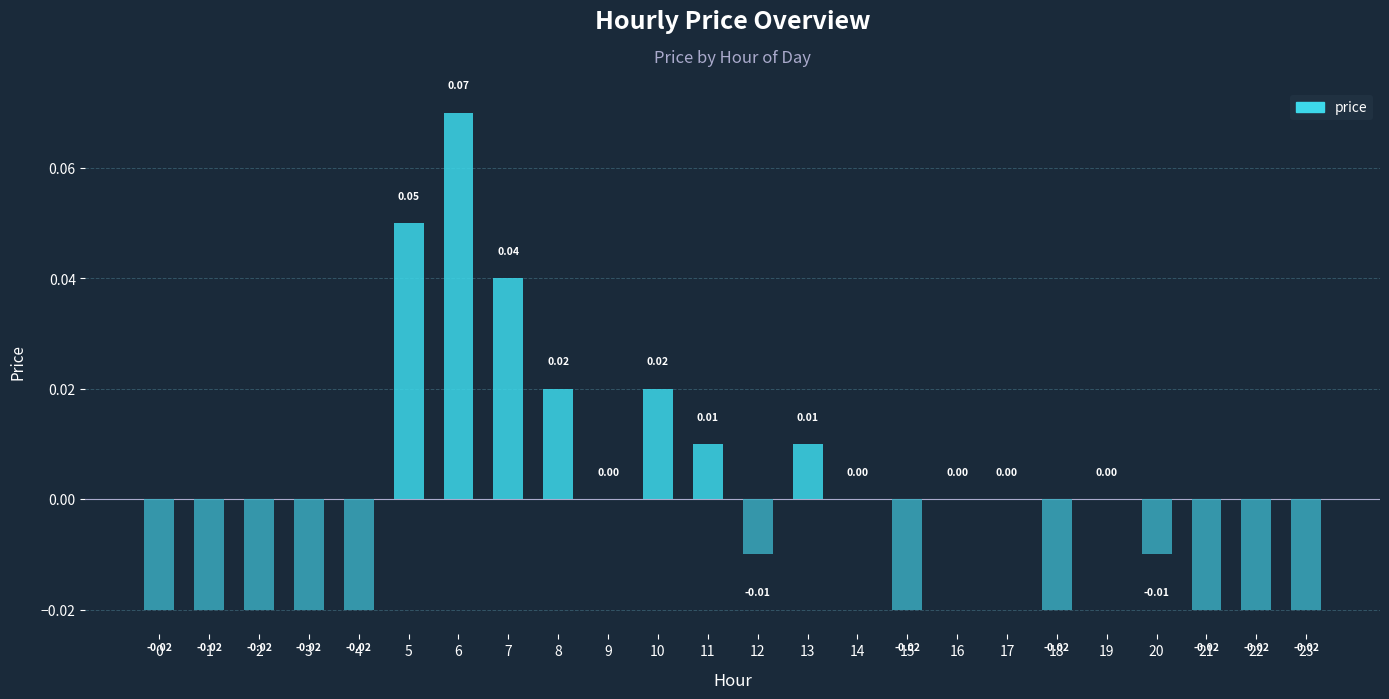

Reading right to left, what are all the values shown in this chart?

-0.0	-0.0	-0.0	-0.0	0.0	-0.0	0.0	0.0	-0.0	0.0	0.0	-0.0	0.0	0.0	0.0	0.0	0.0	0.1	0.1	-0.0	-0.0	-0.0	-0.0	-0.0